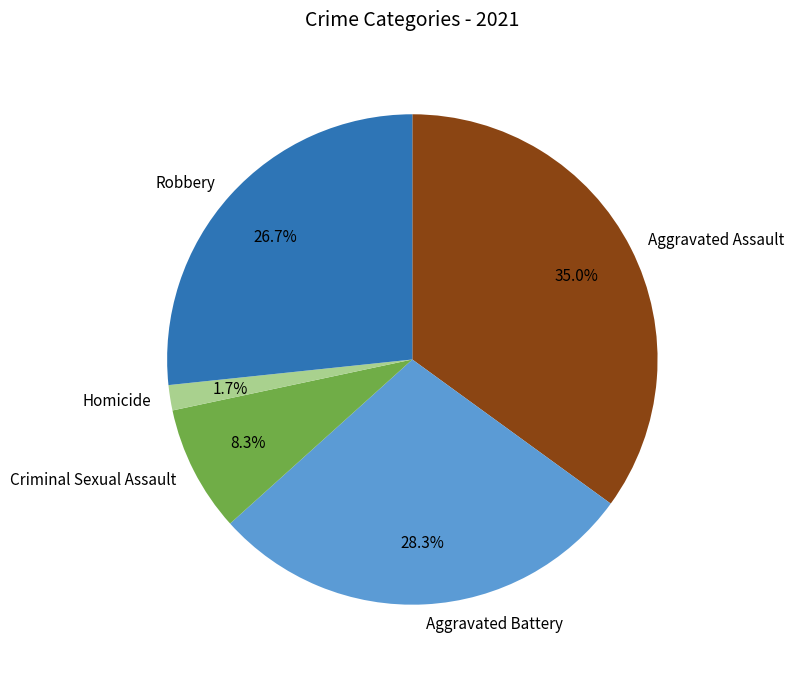

Between Homicide and Criminal Sexual Assault, which is larger?

Criminal Sexual Assault